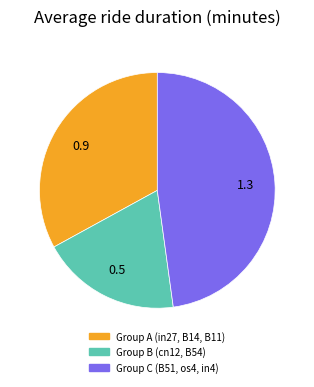

Is there a majority slice in this chart?

No